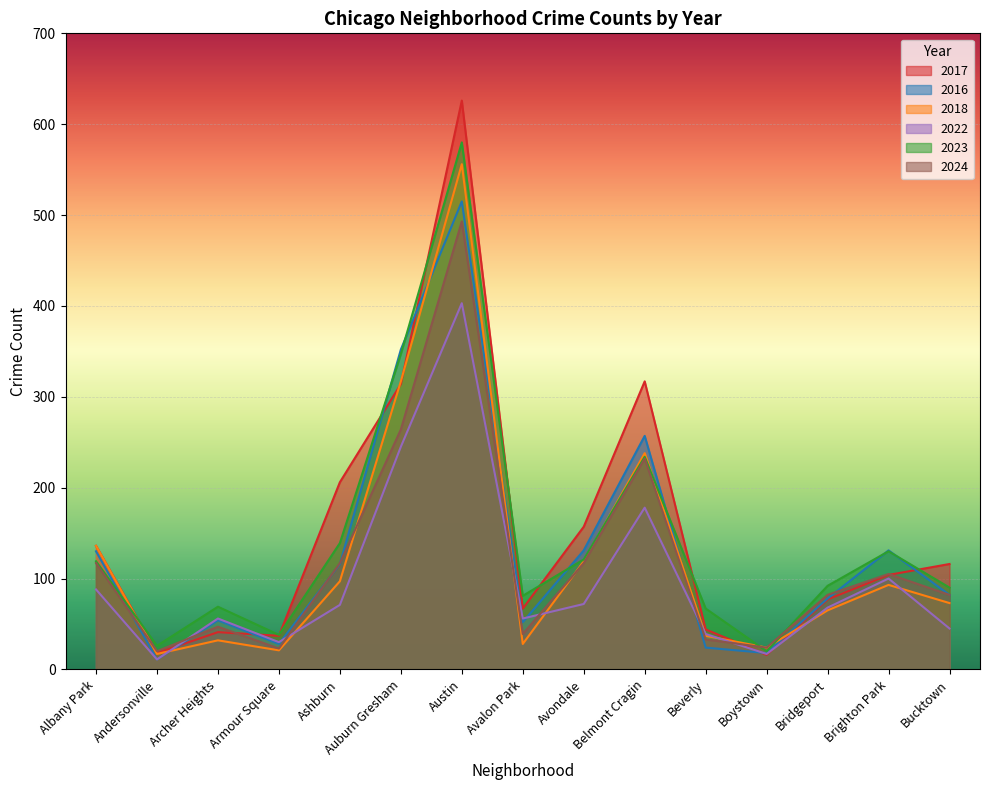

How many interior local valleys does the 2017 series have?

4